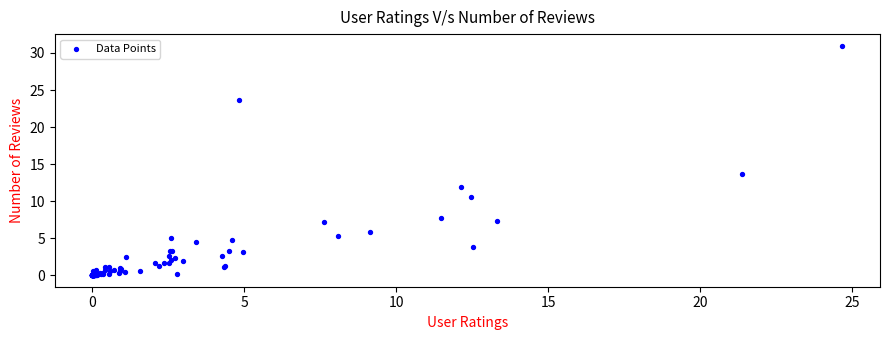

What Y value in the scatter plot is closest to 15?

13.6